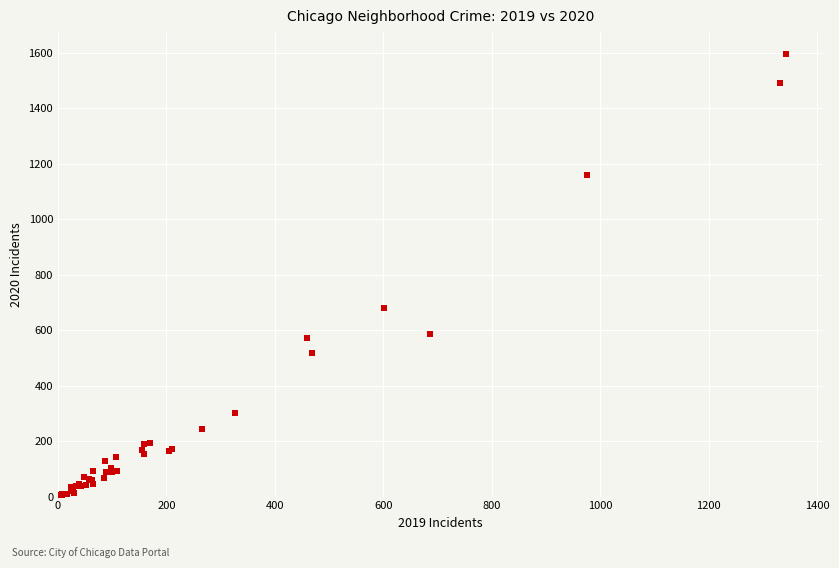

What Y value in the scatter plot is closest to 799?

681